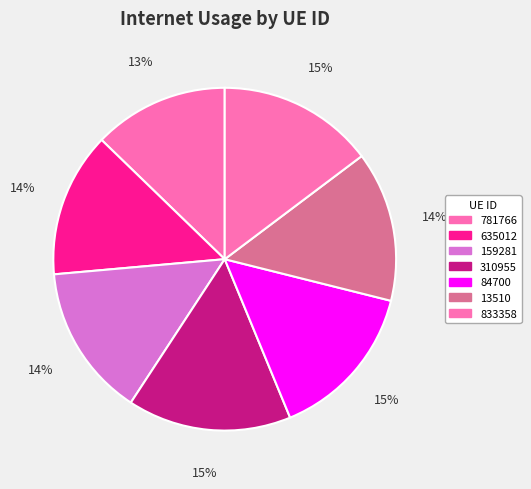

Which category has the smallest portion of the pie?

781766